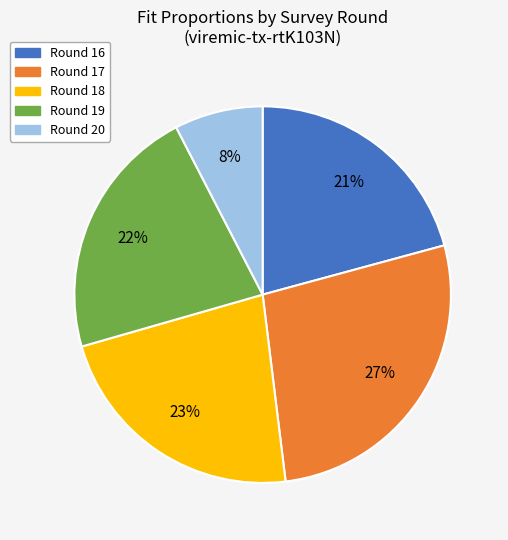

What percentage is the Round 17 slice, to the nearest percent?

27%